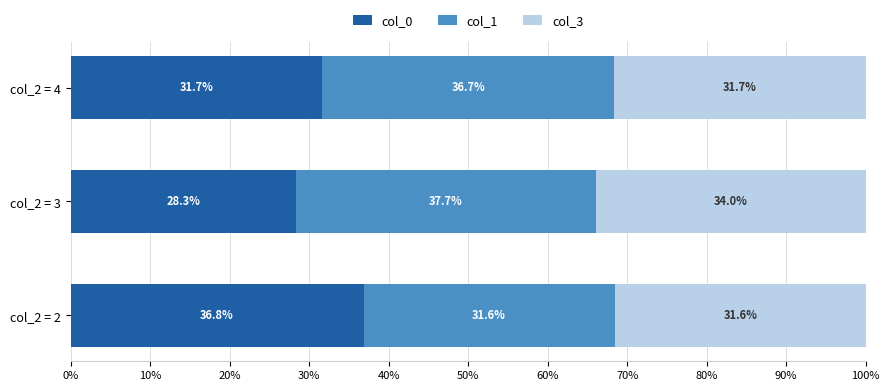

Is it true that col_0 equals 9.6 at col_2 = 2?

False